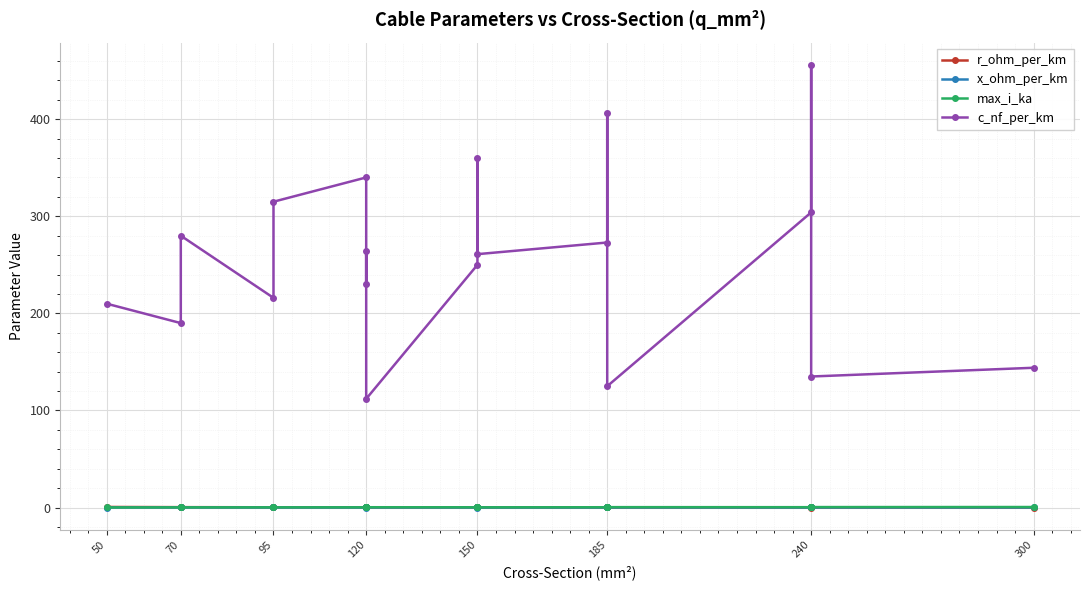

True or false: c_nf_per_km has more than 1 points higher than both neighbors.

True